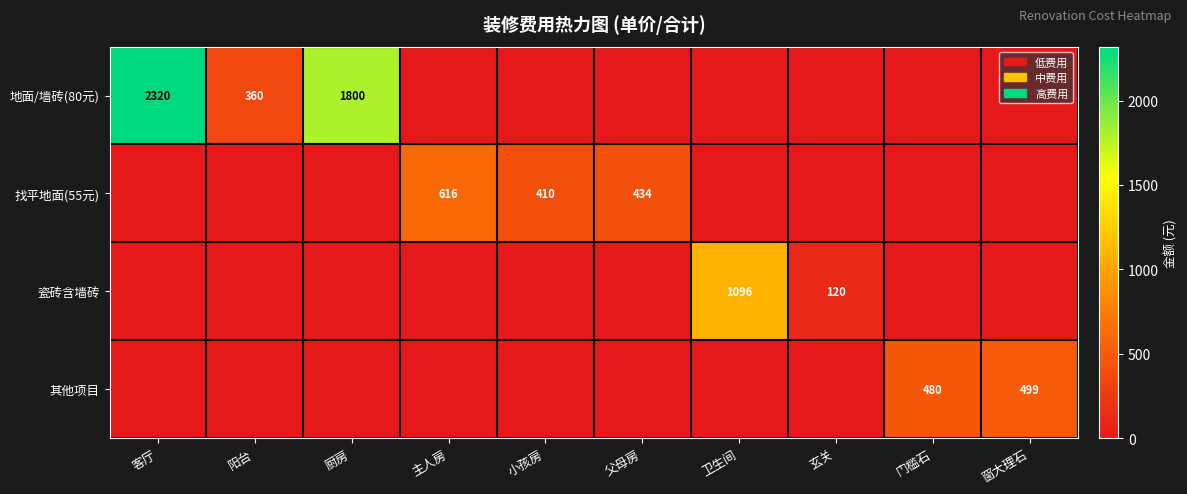

The value of 找平地面(55元) at 主人房 is 616. True or false?

True